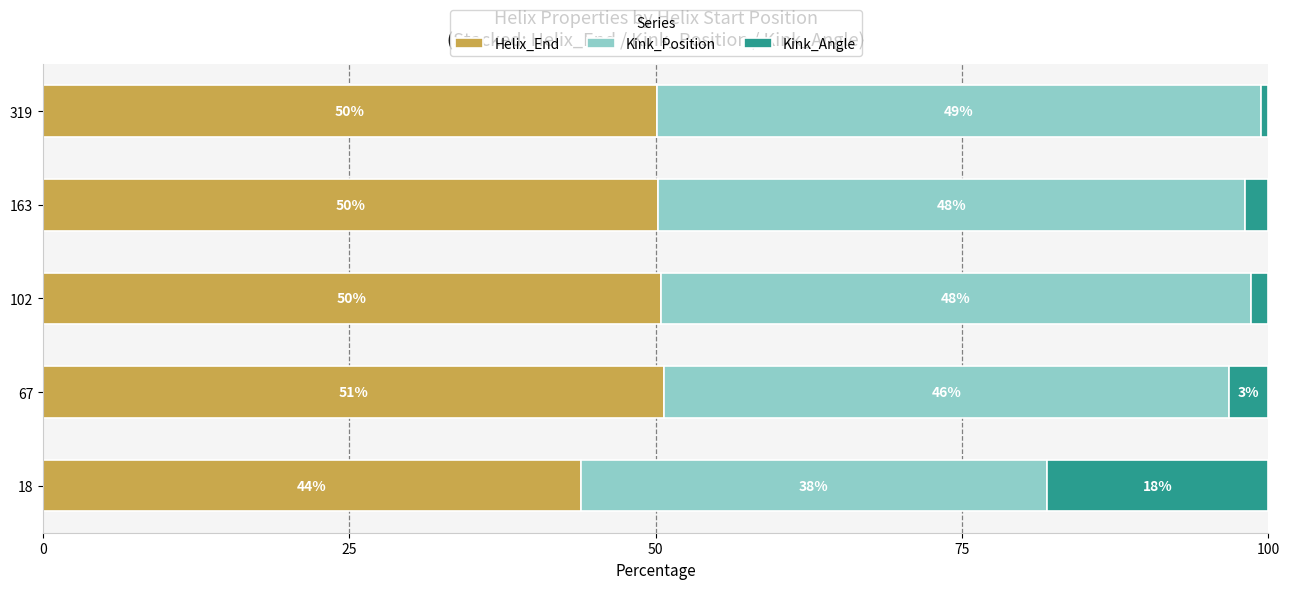

What is the total value across all series at 67?

100.0